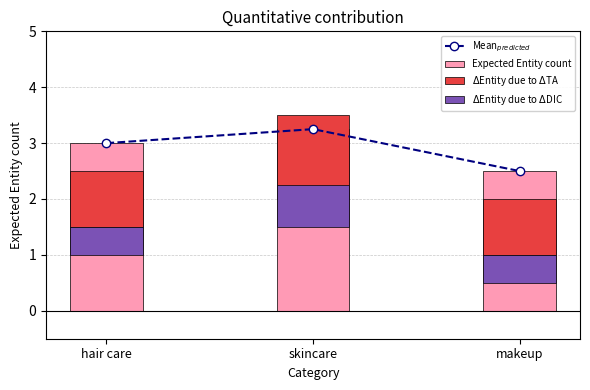

What is the label of the 3rd bar from the left?

makeup